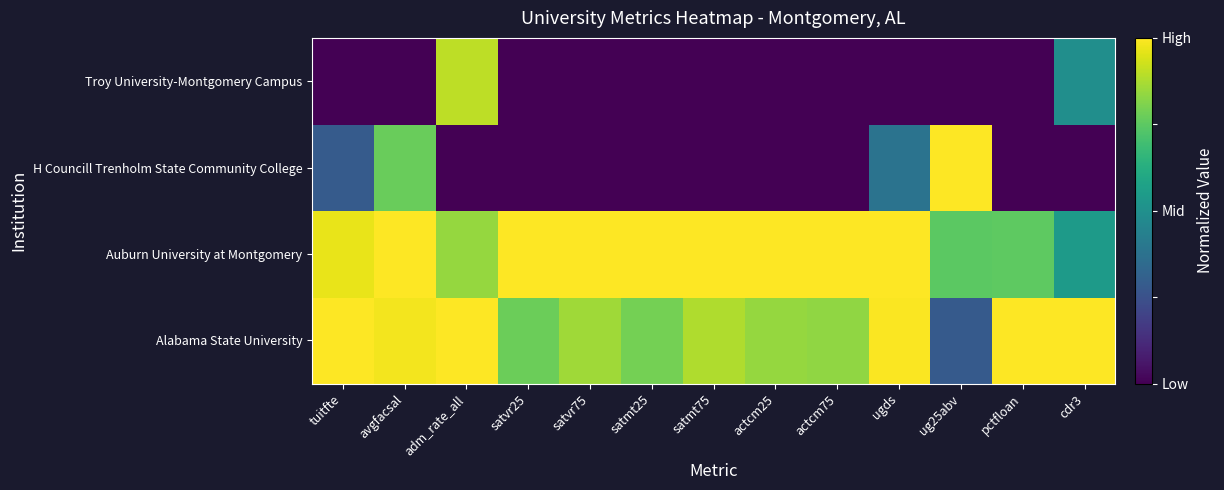

What is the difference between the highest and lowest values at cdr3?

1.0